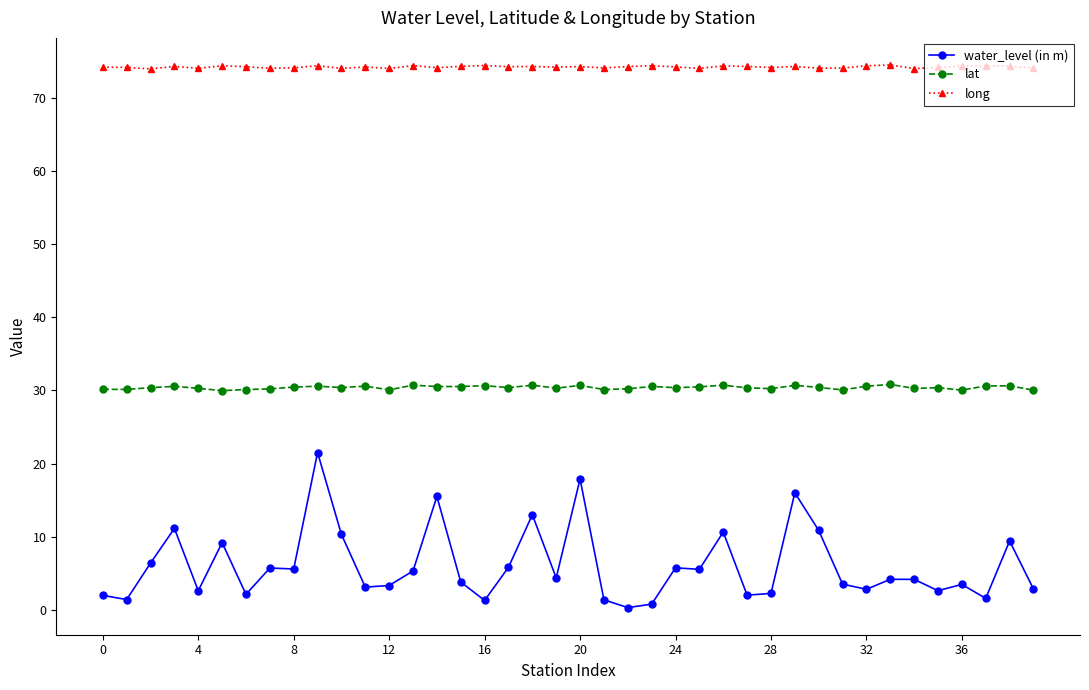

True or false: long and water_level (in m) intersect in this chart.

False